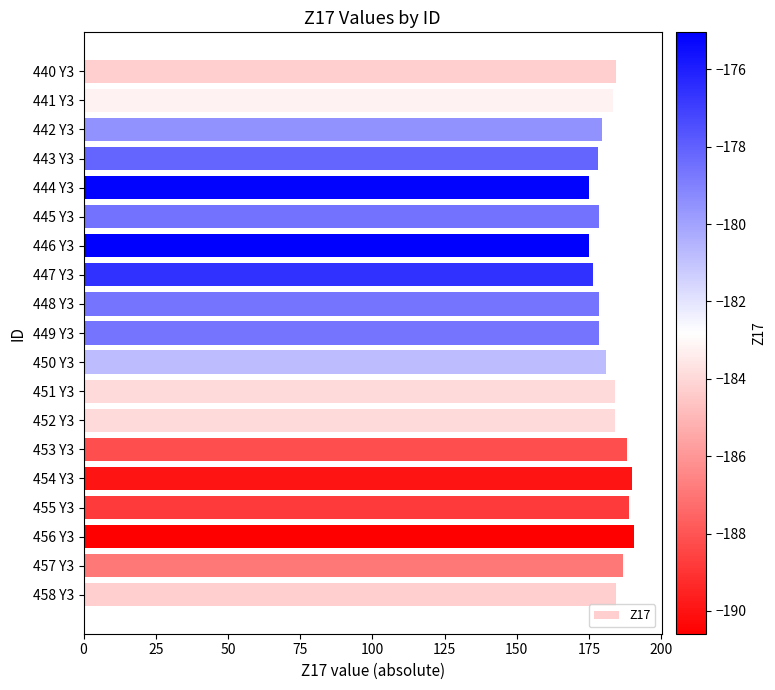

Is it true that the value at 453 Y3 is 313.5?

False